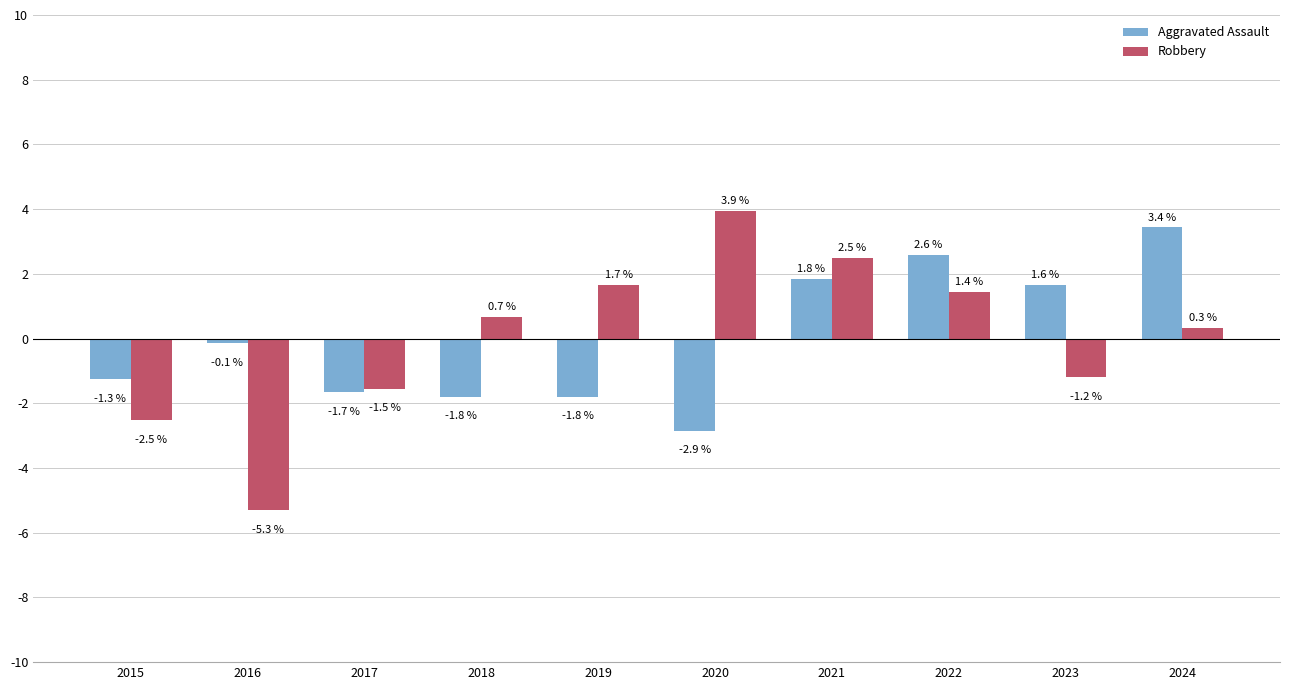

Reading left to right, what are all the values shown in this chart?

Aggravated Assault: -1.3	-0.1	-1.7	-1.8	-1.8	-2.9	1.8	2.6	1.6	3.4
Robbery: -2.5	-5.3	-1.5	0.7	1.7	3.9	2.5	1.4	-1.2	0.3